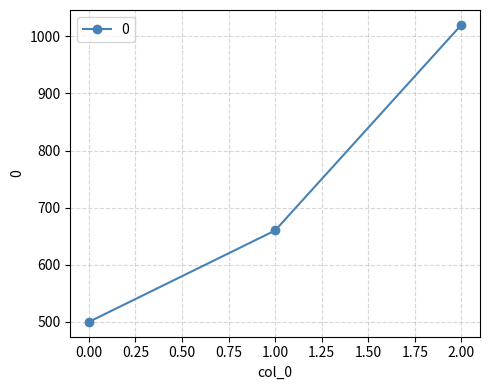

How many values are between 500 and 1020?

3